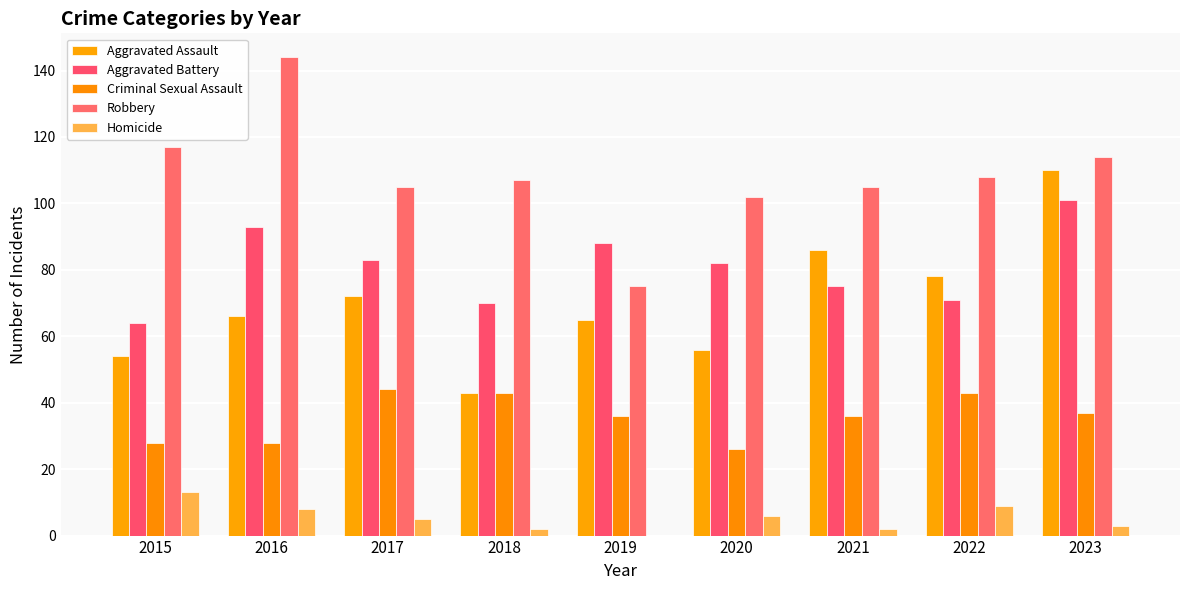

What is the minimum value for Criminal Sexual Assault?

26